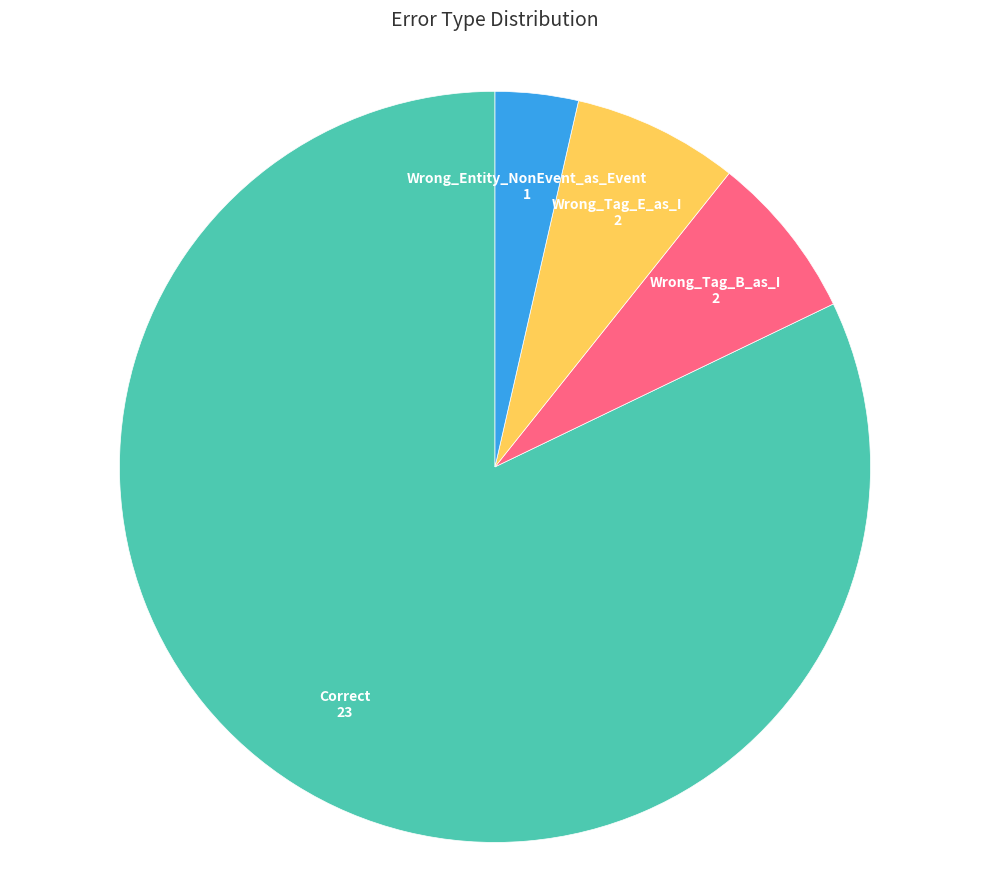

Is it true that Wrong_Tag_E_as_I is 7% of the pie?

True